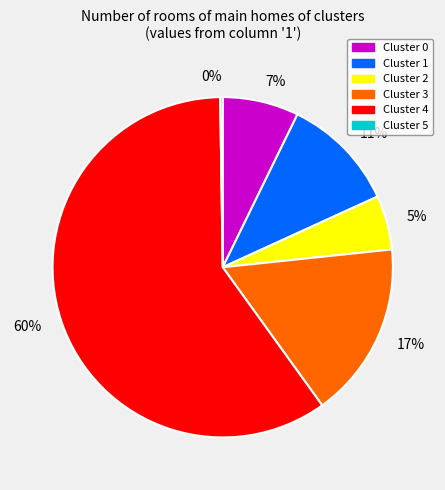

To the nearest percent, what is the difference between the Cluster 3 and Cluster 4 slice percentages?

43%